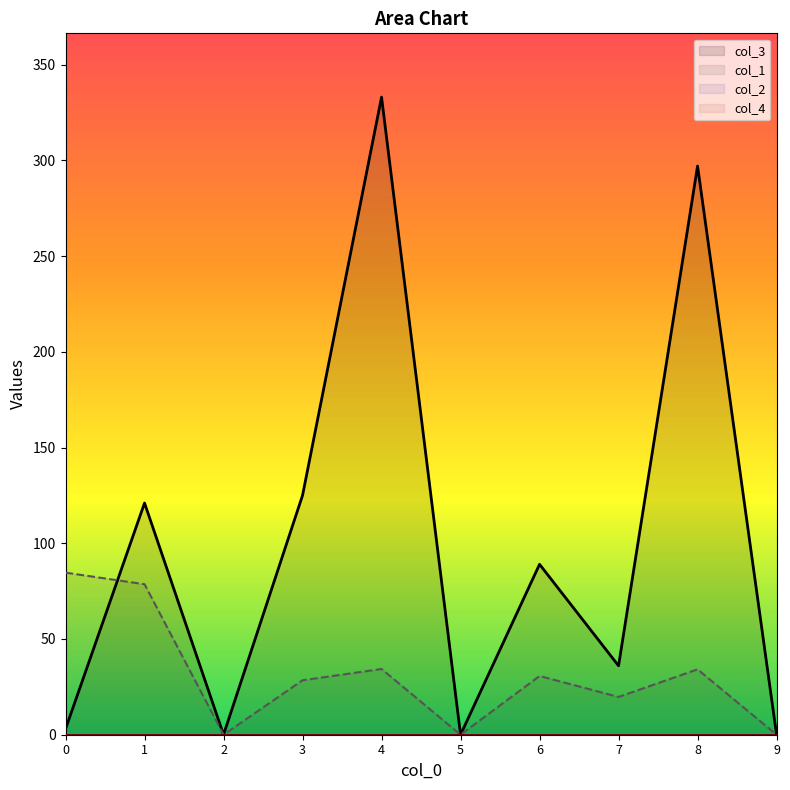

Between 4 and 9, which series saw the biggest shift?

col_3